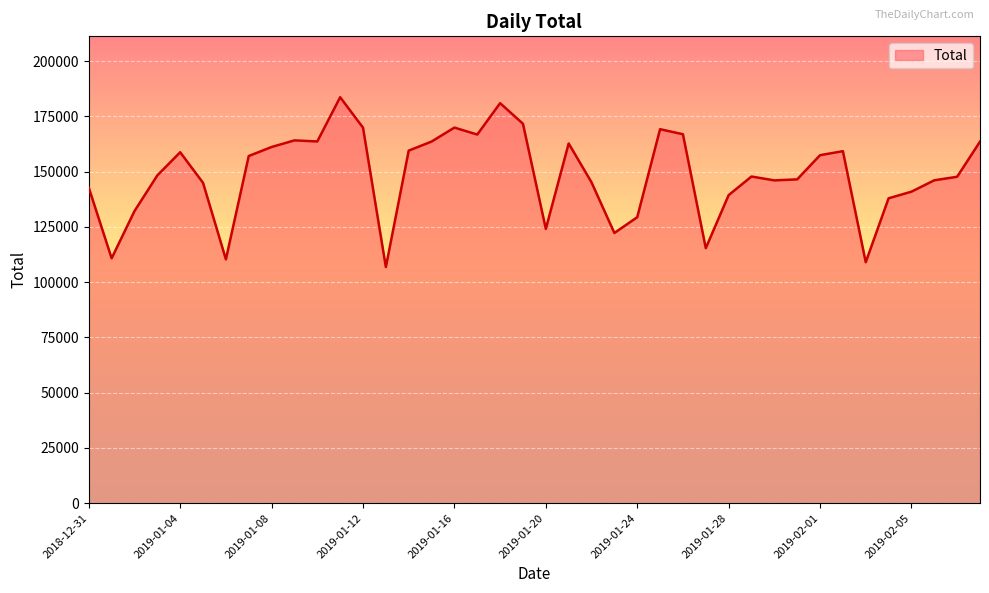

What is the minimum value shown in the chart?

106809